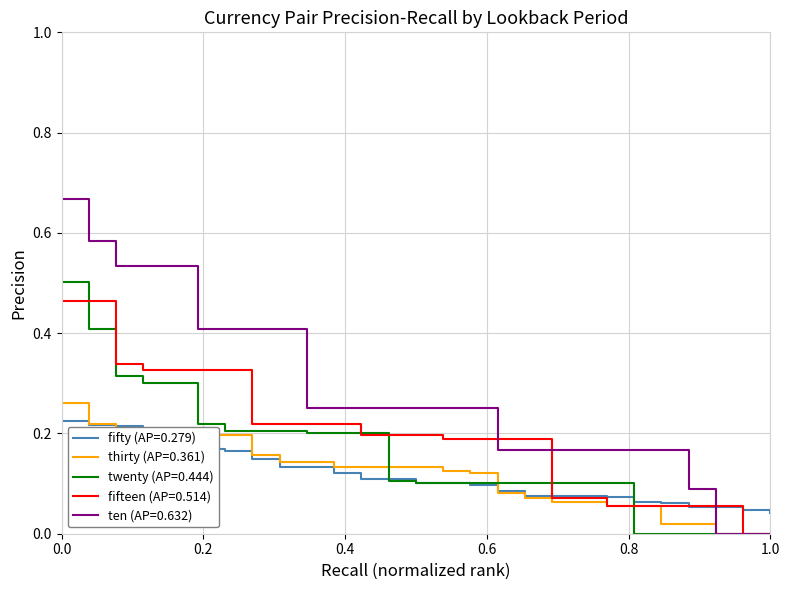

Which series has the largest range (max minus min)?

ten (AP=0.632)